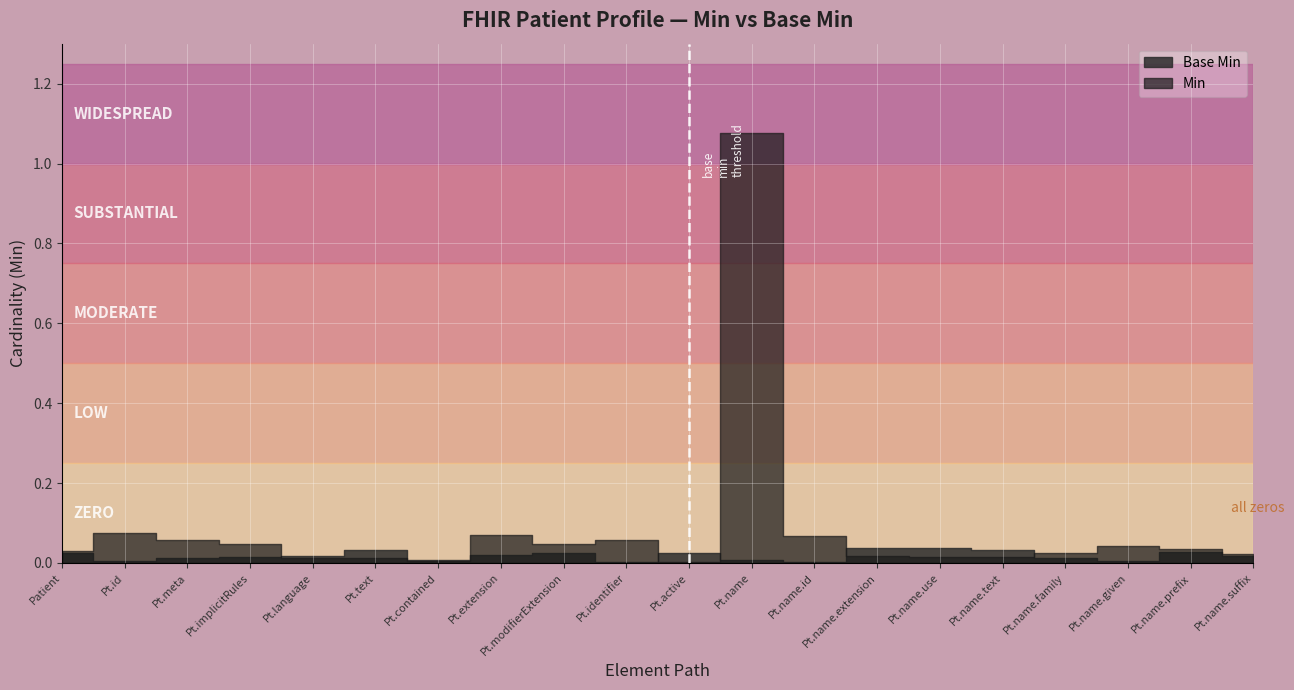

Which series has the largest range (max minus min)?

Min